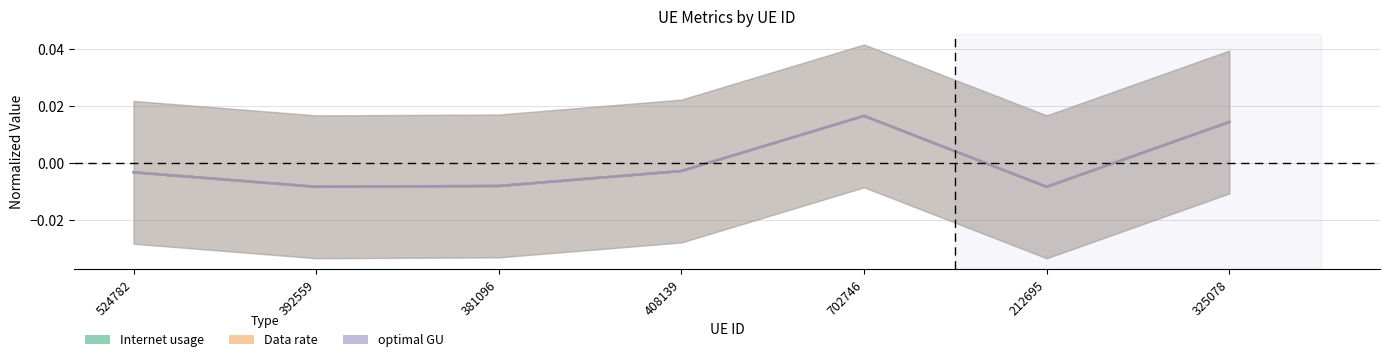

What position from the right is 524782?

7